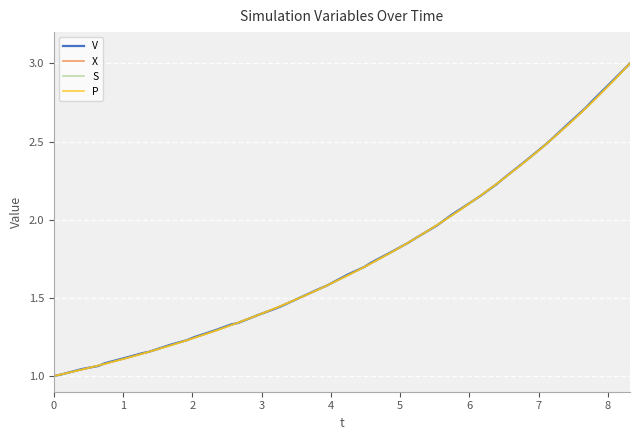

How many lines are shown in the chart?

4